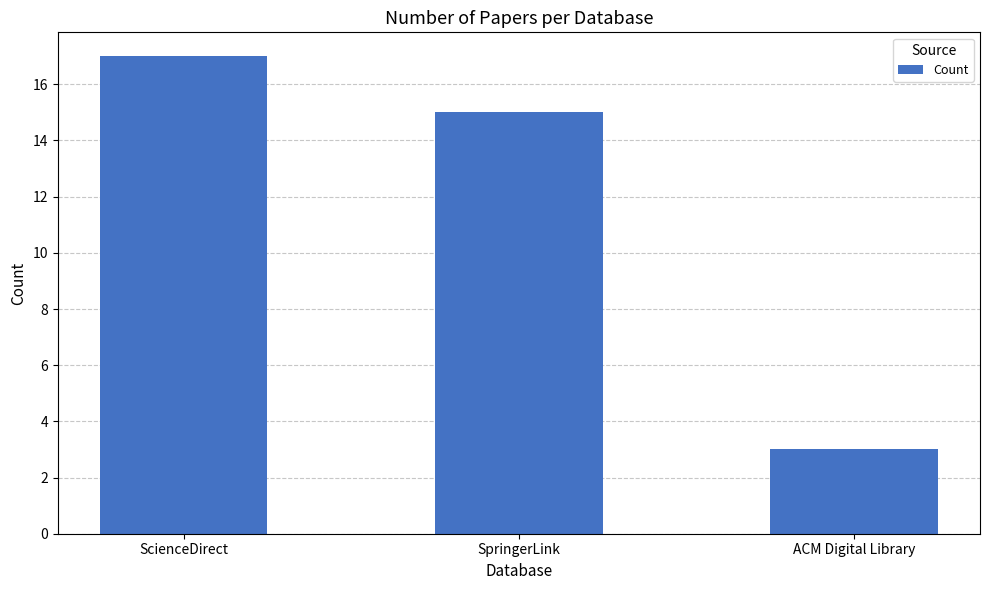

What is the average value?

12